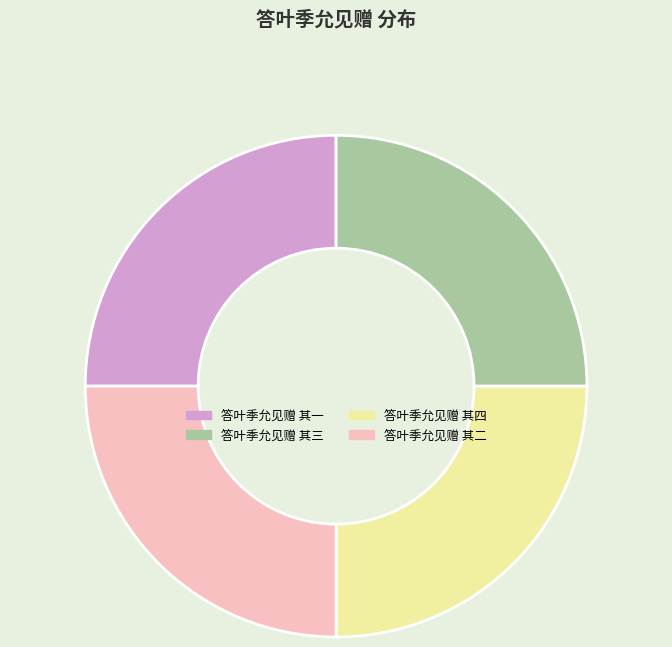

Does any single category account for the majority?

No